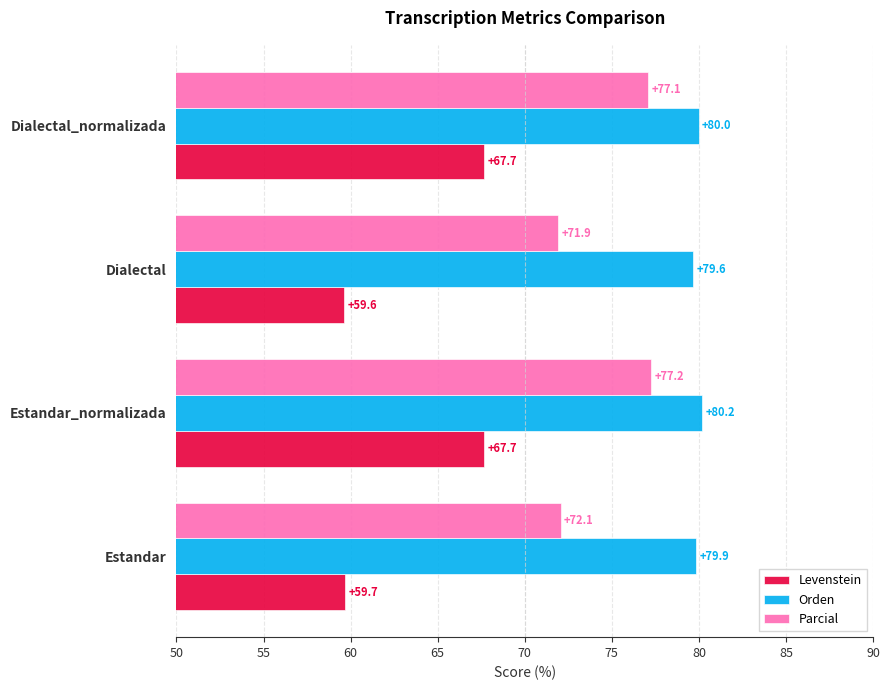

Is it true that Orden equals 79.9 at Estandar?

True